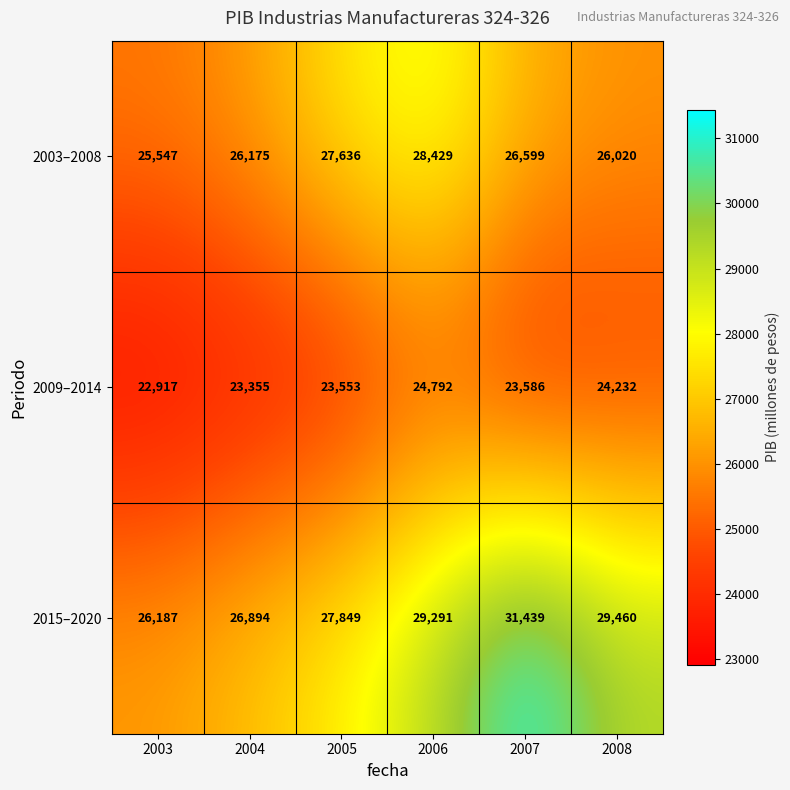

The 2003–2008 series shows 9546 at 2003. True or false?

False